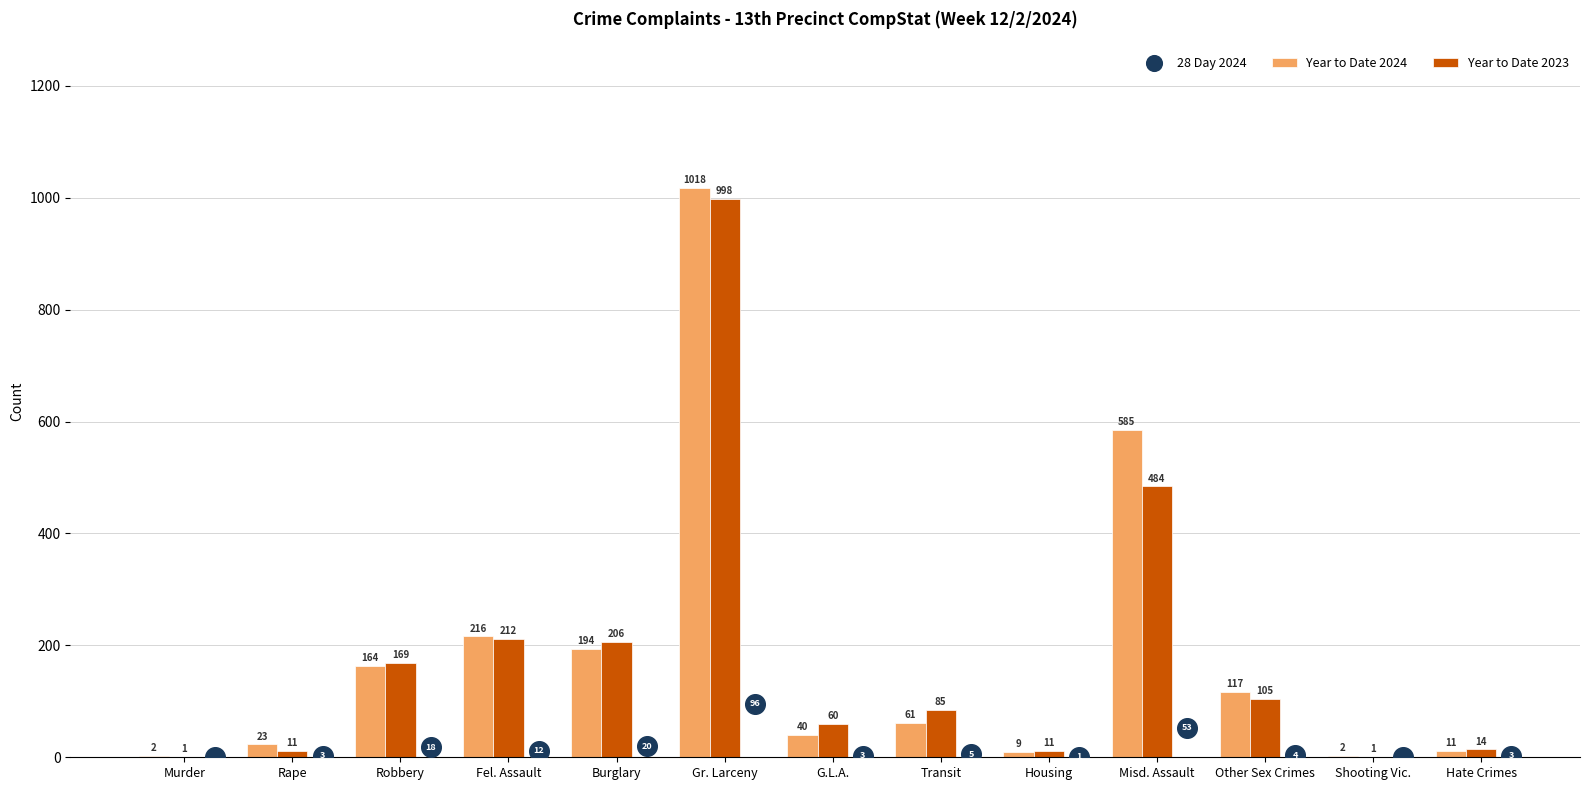

What are all the series names shown in the legend?

Year to Date 2024, Year to Date 2023, 28 Day 2024